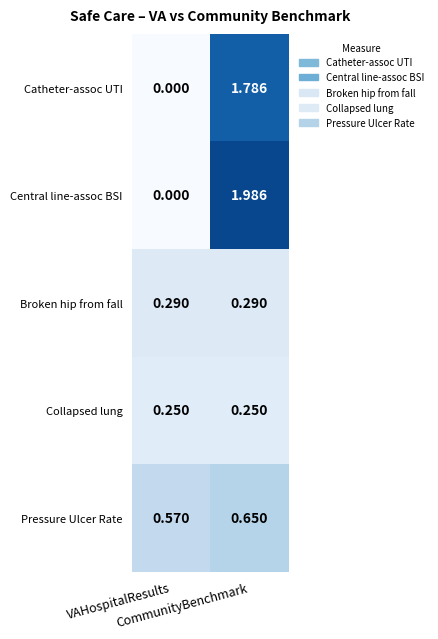

Which series has the largest range (max minus min)?

Central line-assoc BSI